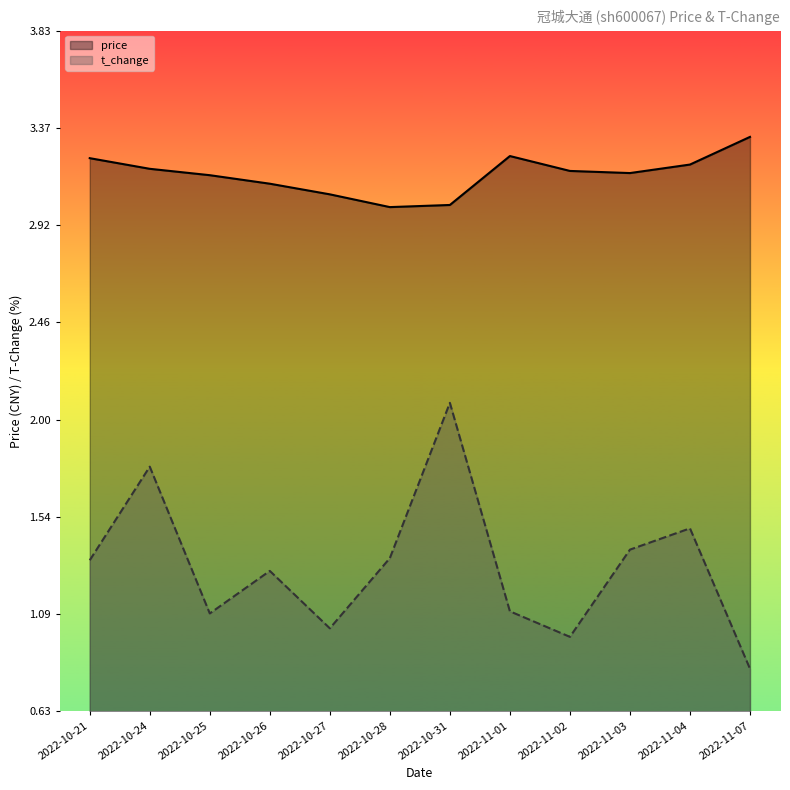

Rank the categories by t_change value from highest to lowest.

2022-10-31, 2022-10-24, 2022-11-04, 2022-11-03, 2022-10-28, 2022-10-21, 2022-10-26, 2022-11-01, 2022-10-25, 2022-10-27, 2022-11-02, 2022-11-07